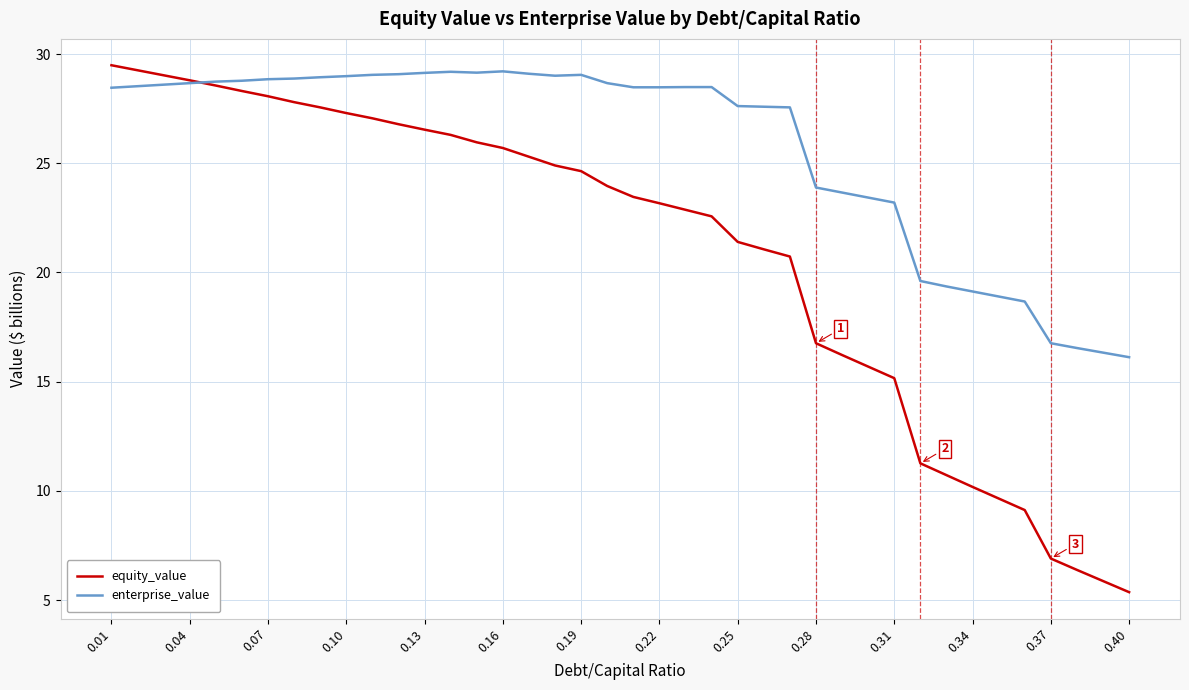

What is the difference between the second highest and minimum values in the equity_value series?

23.9